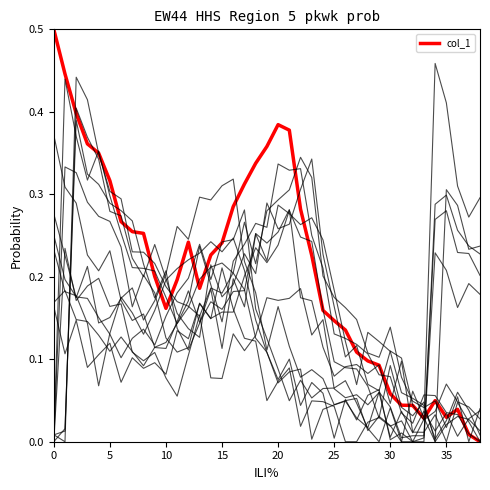

True or false: col_1 has a value of 0.3 at 0.

False